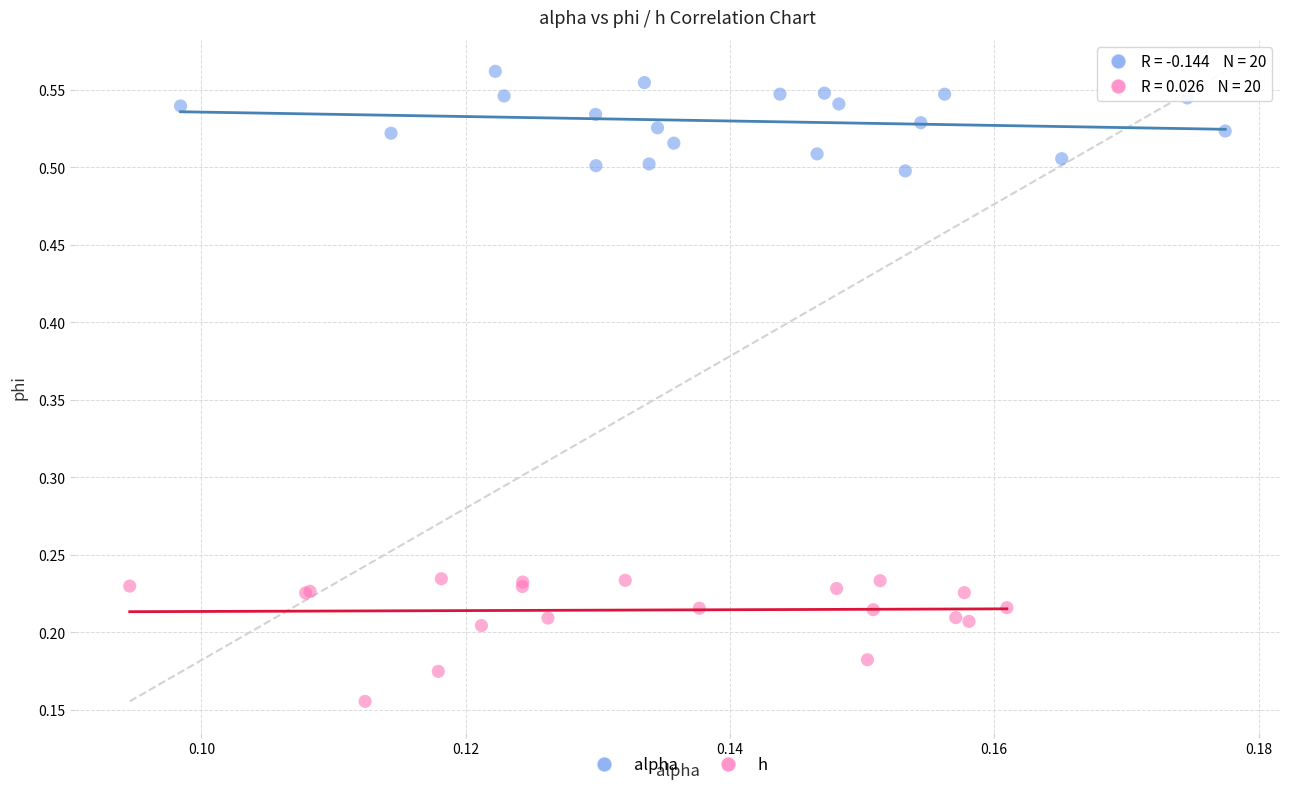

Which series reaches the maximum Y coordinate?

alpha